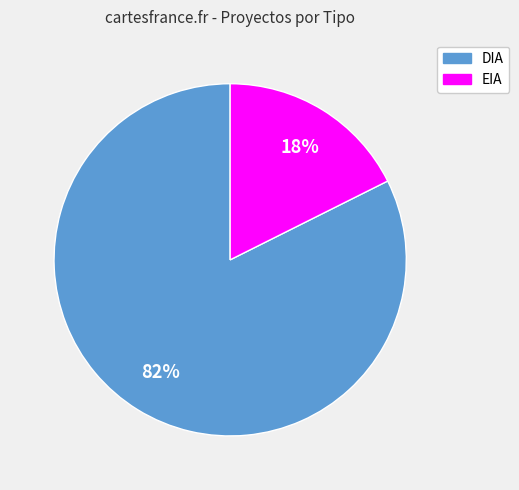

Do DIA and EIA together represent more than half of the pie?

Yes